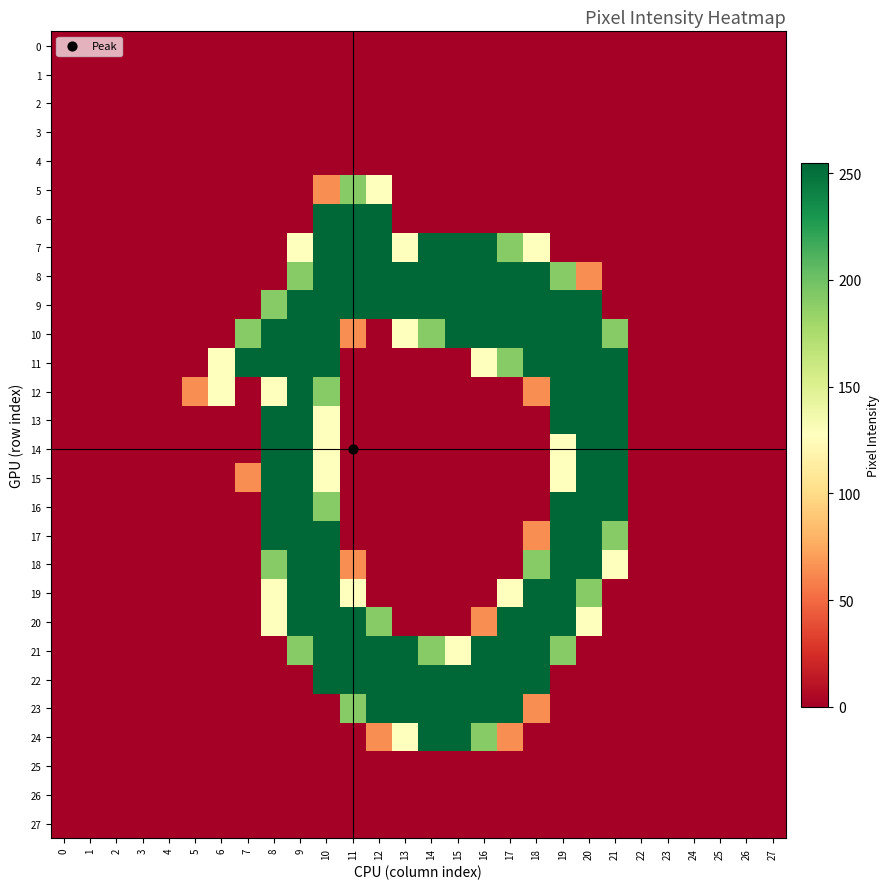

Between 19 and 0, which is larger?

19